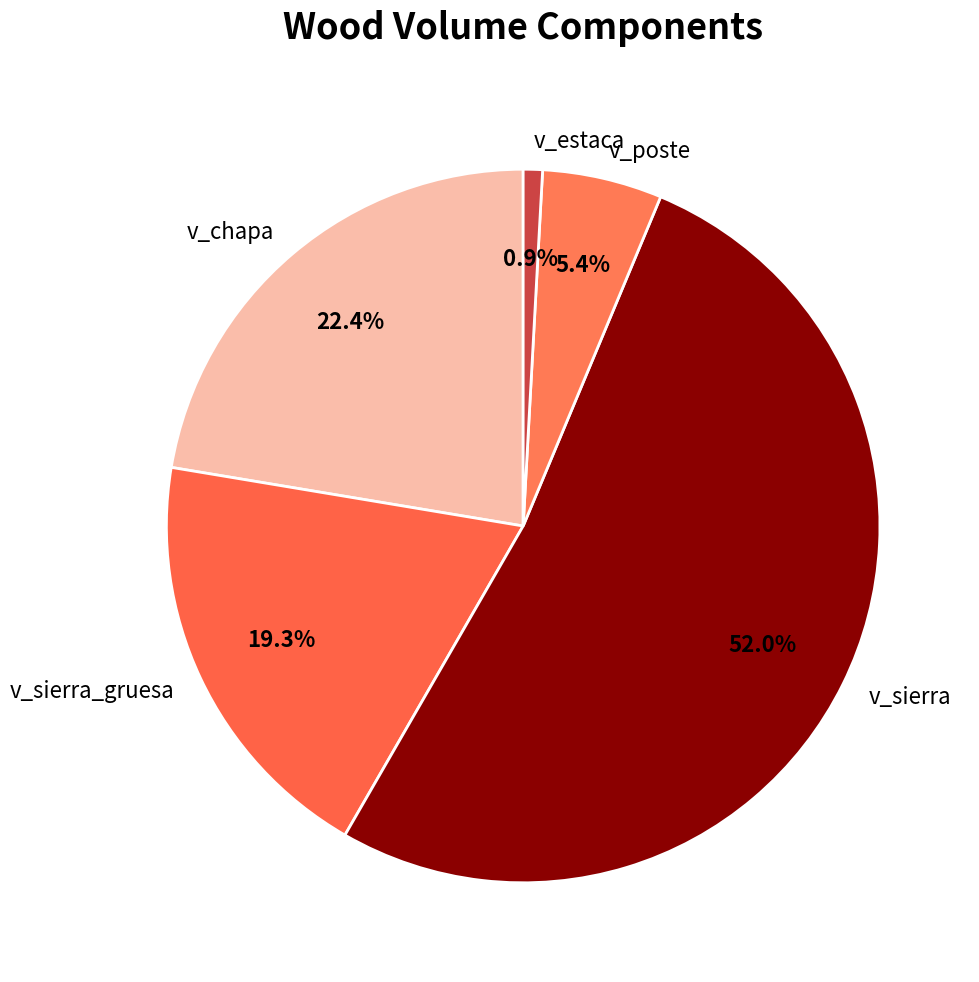

Is there a majority slice in this chart?

Yes